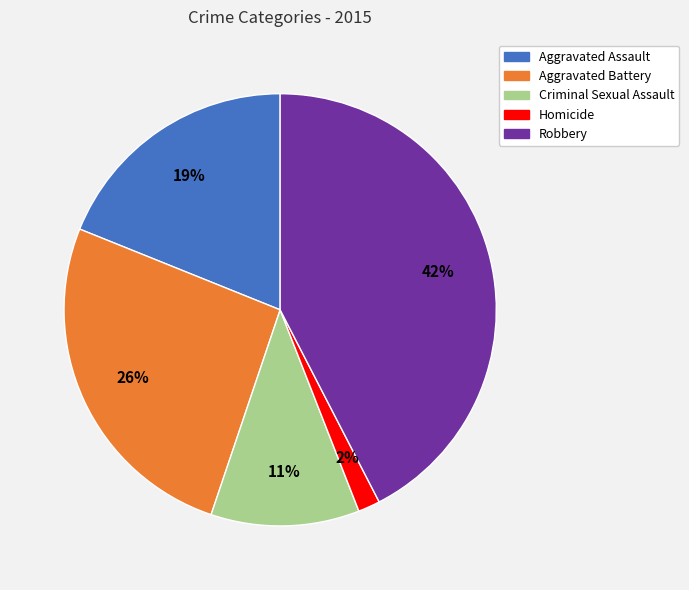

What percentage is the Criminal Sexual Assault slice, to the nearest percent?

11%